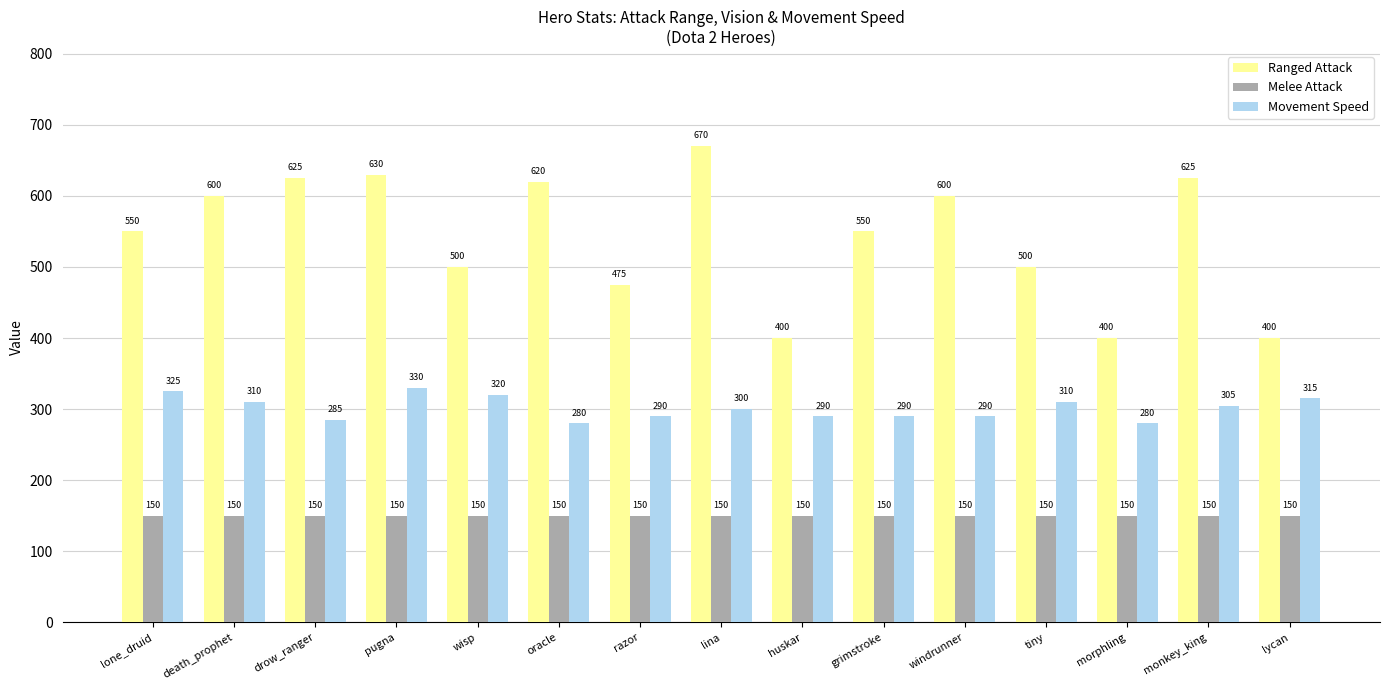

Reading right to left, list all the values displayed in this chart.

Ranged Attack: lycan=400	monkey_king=625	morphling=400	tiny=500	windrunner=600	grimstroke=550	huskar=400	lina=670	razor=475	oracle=620	wisp=500	pugna=630	drow_ranger=625	death_prophet=600	lone_druid=550
Melee Attack: lycan=150	monkey_king=150	morphling=150	tiny=150	windrunner=150	grimstroke=150	huskar=150	lina=150	razor=150	oracle=150	wisp=150	pugna=150	drow_ranger=150	death_prophet=150	lone_druid=150
Movement Speed: lycan=315	monkey_king=305	morphling=280	tiny=310	windrunner=290	grimstroke=290	huskar=290	lina=300	razor=290	oracle=280	wisp=320	pugna=330	drow_ranger=285	death_prophet=310	lone_druid=325